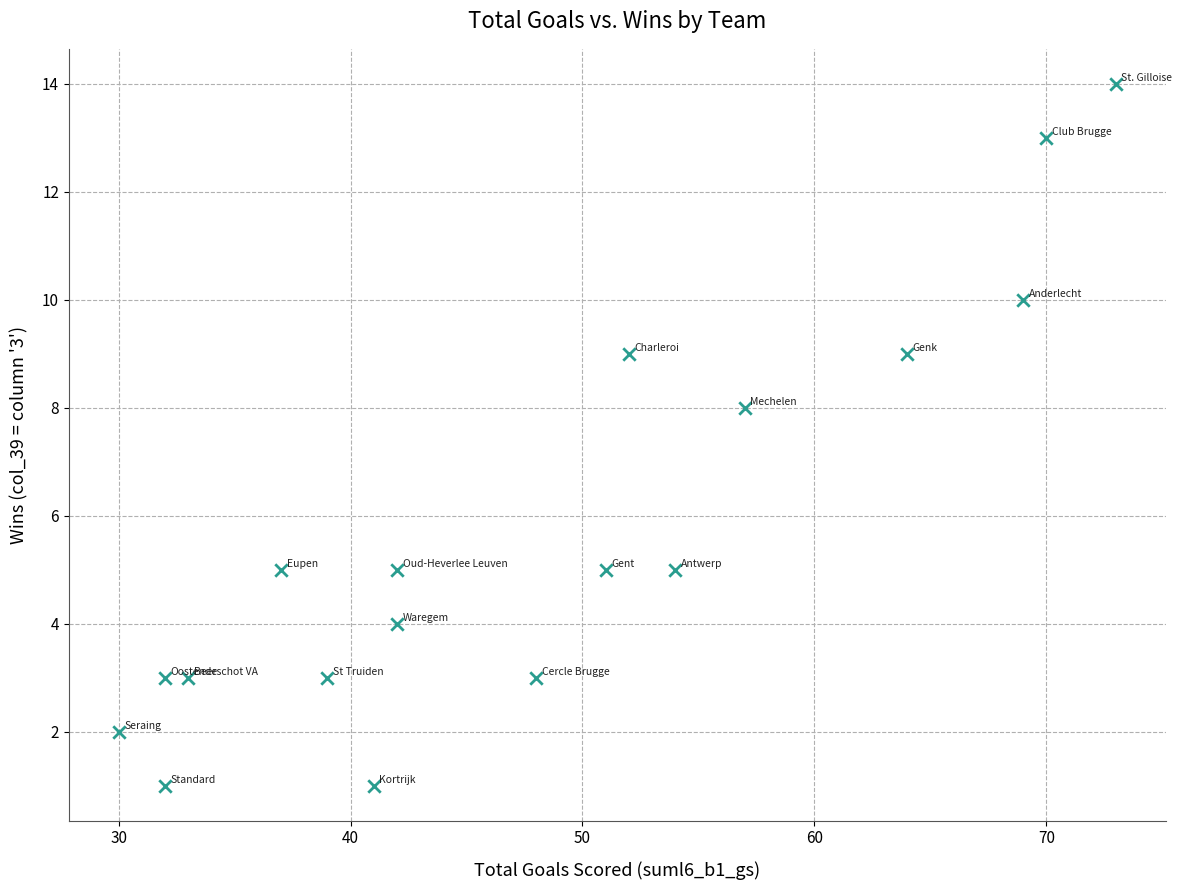

What is the range of X values (max minus min)?

43